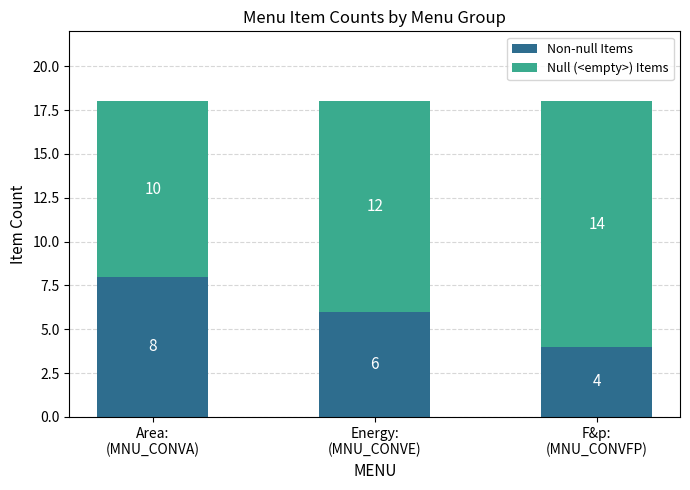

What is the sum of all Non-null Items values?

18